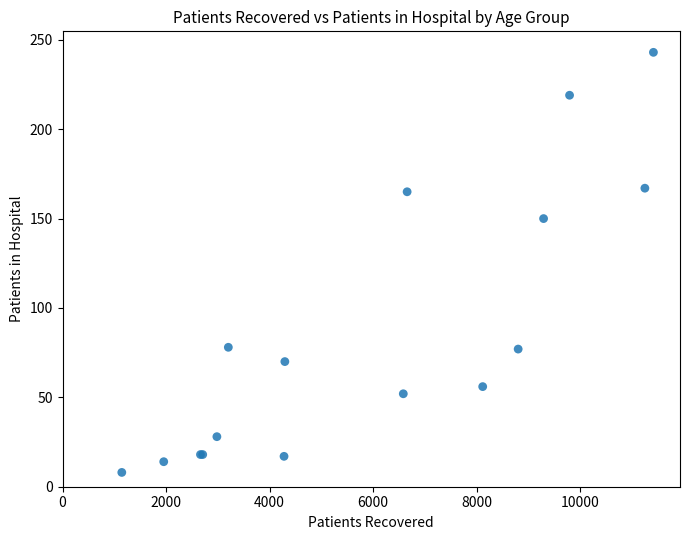

What Y value in the scatter plot is closest to 125?

150